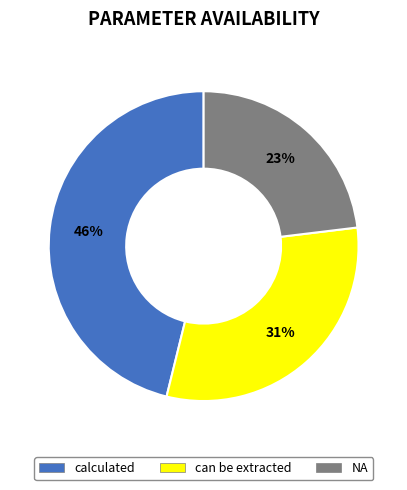

True or false: can be extracted accounts for 20% of the total.

False